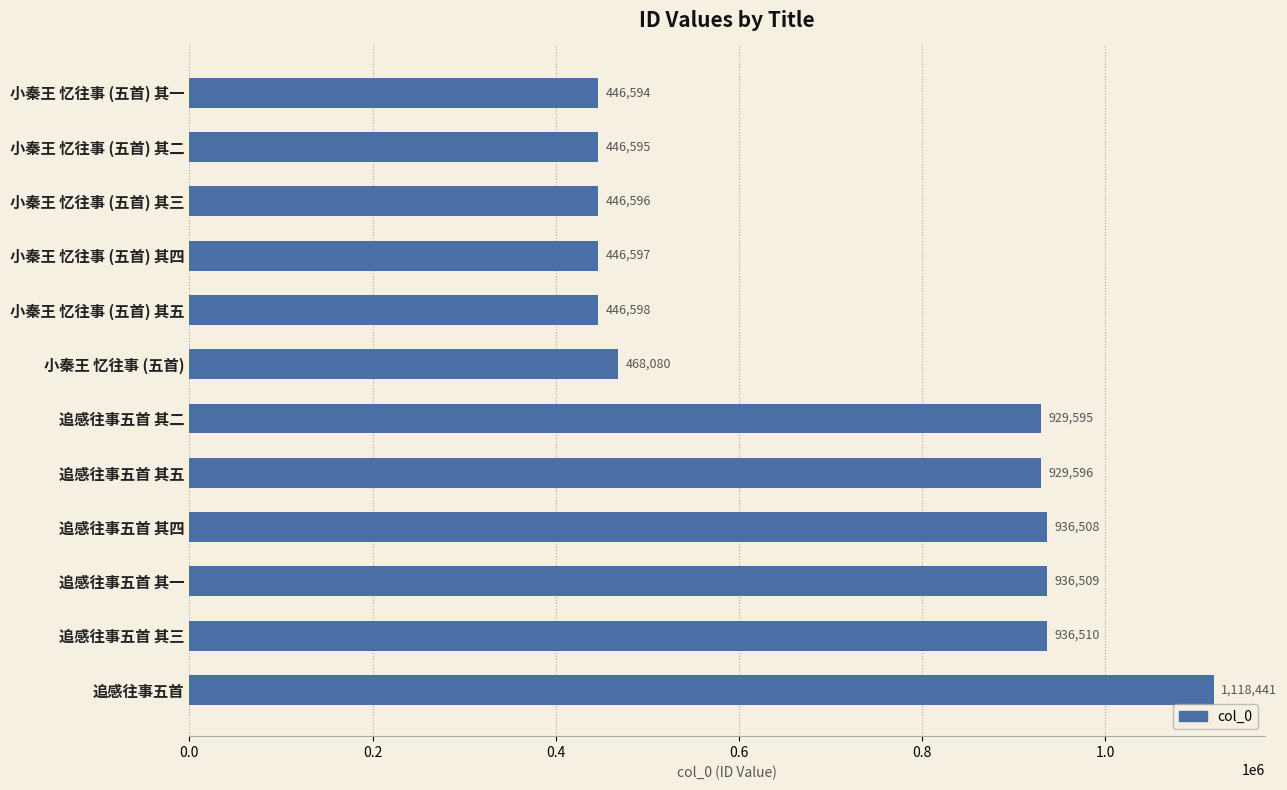

What is the difference between the values at 追感往事五首 其四 and 小秦王 忆往事 (五首) 其五?

489910